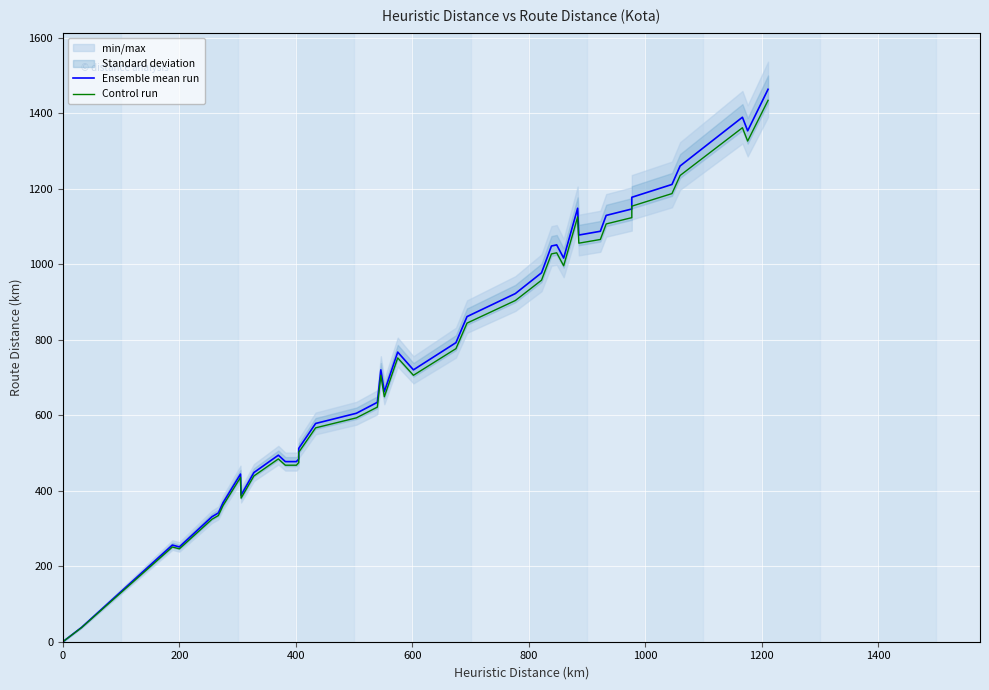

How many data points in Control run are less than 705?

19